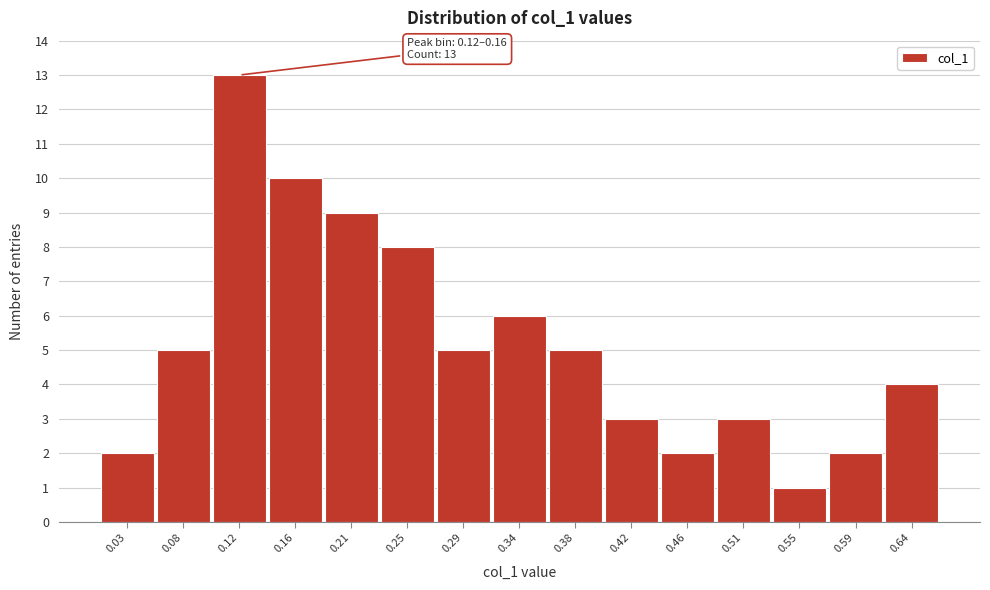

Reading right to left, what are all the values shown in this chart?

4	2	1	3	2	3	5	6	5	8	9	10	13	5	2